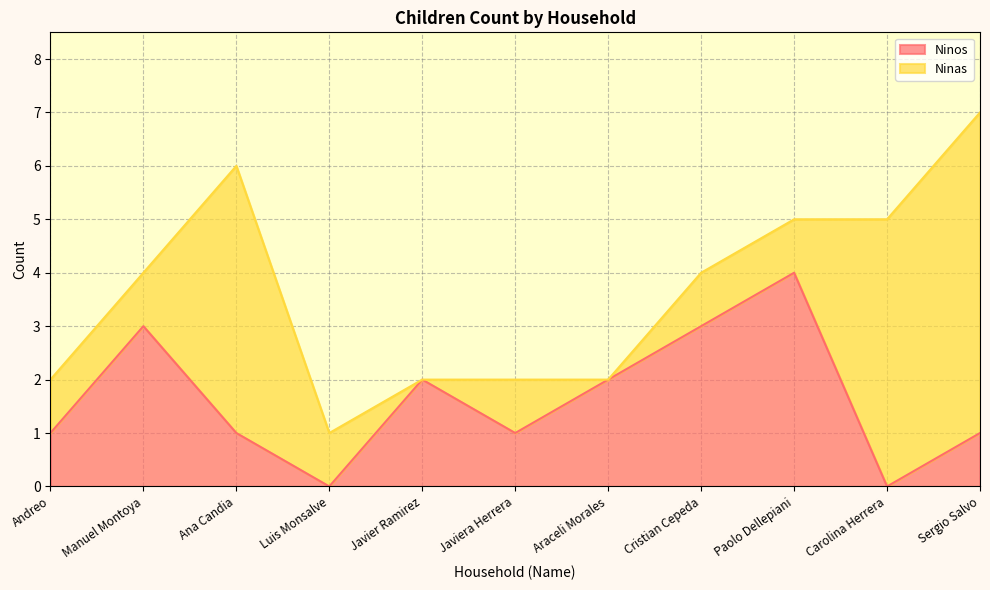

Is it true that the value at Manuel Montoya is 5?

False